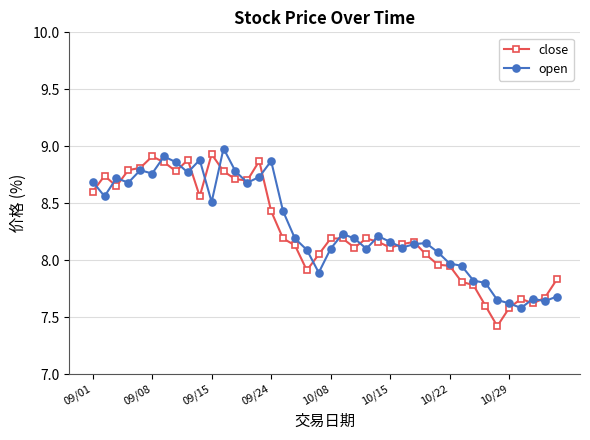

What is the maximum value for open?

9.0